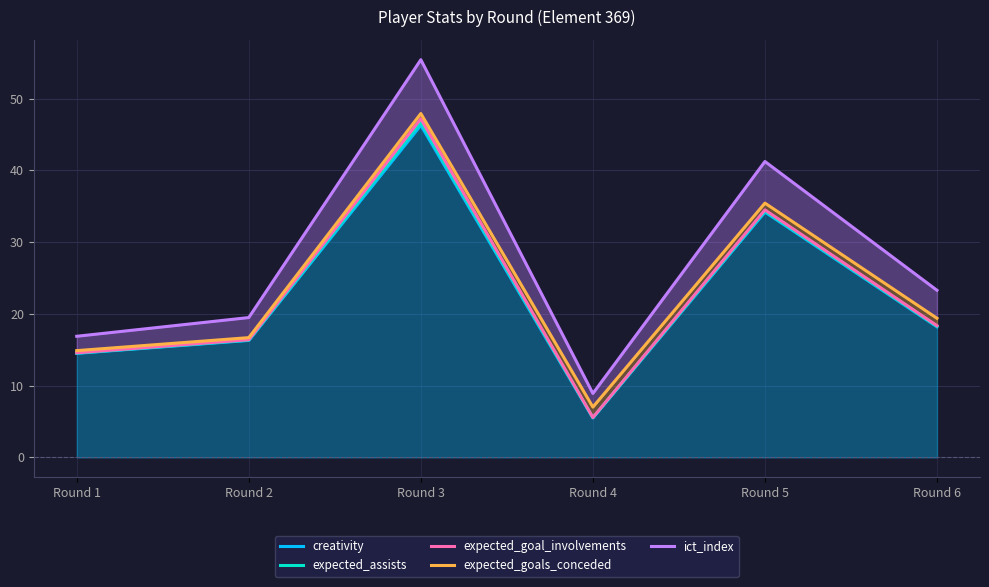

The value of creativity at Round 6 is 27.4. True or false?

False